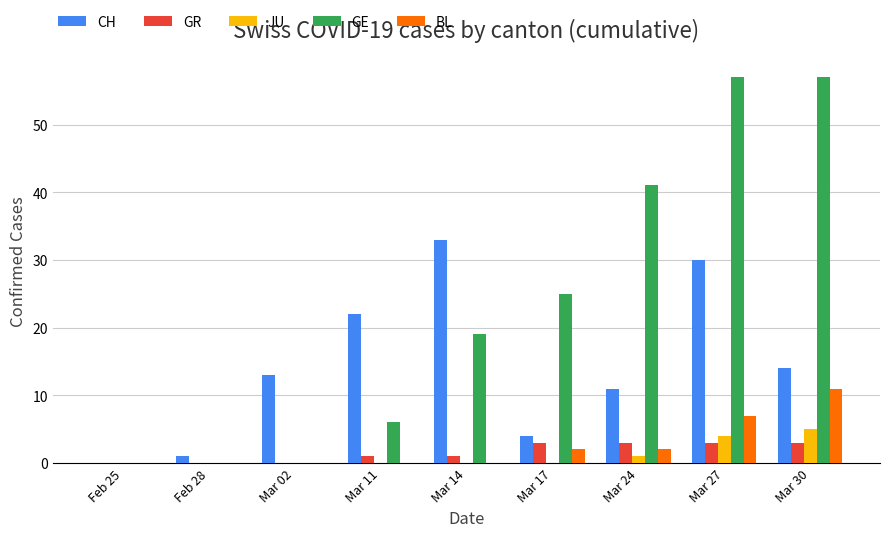

Between Mar 02 and Mar 27, which series saw the biggest shift?

GE